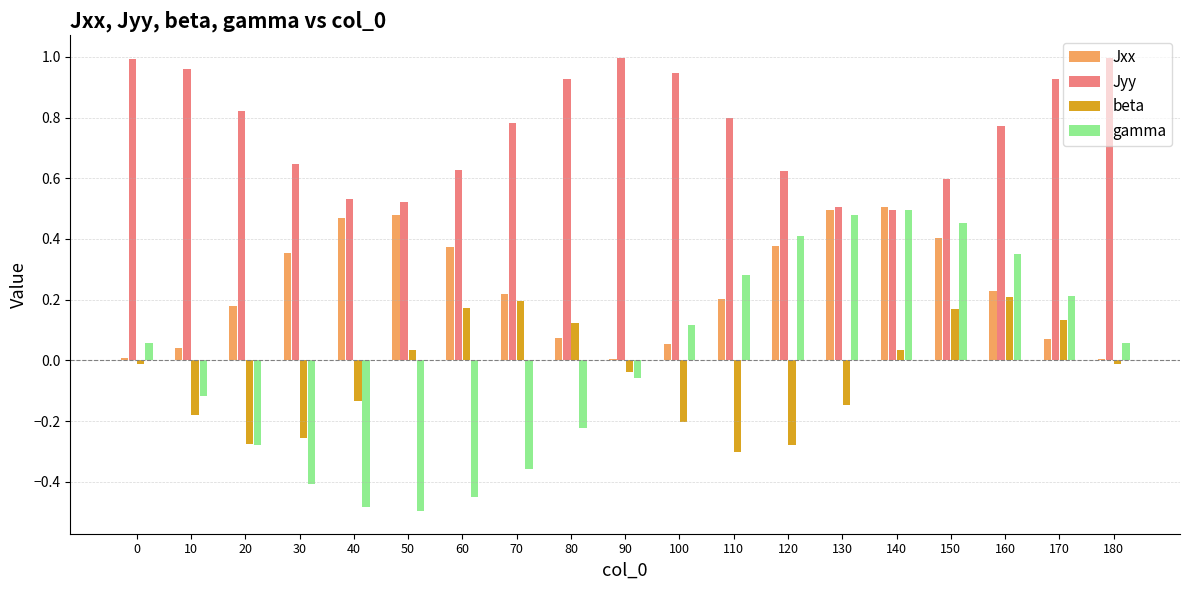

Is the value of beta at 60 greater than the value of Jyy at 130?

No